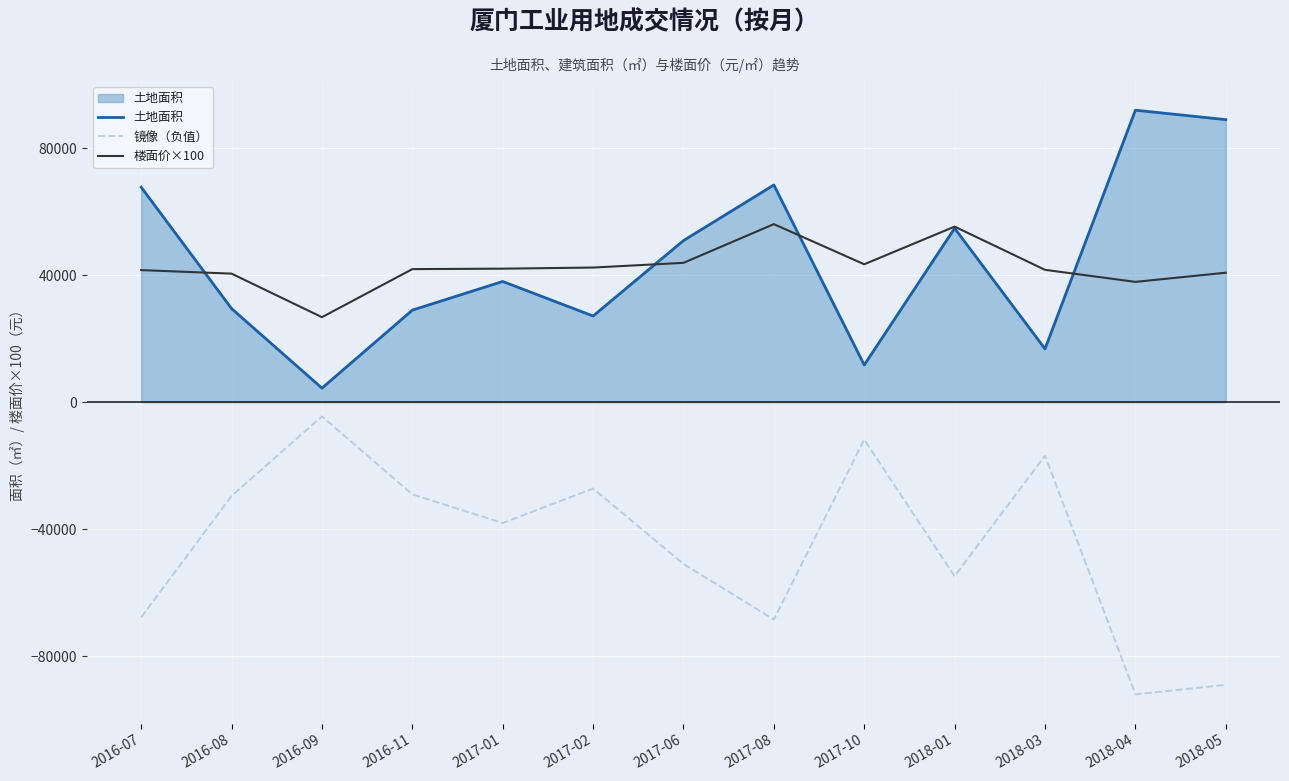

Rank the series by their maximum value, from highest to lowest.

土地面积, 楼面价×100, 镜像（负值）